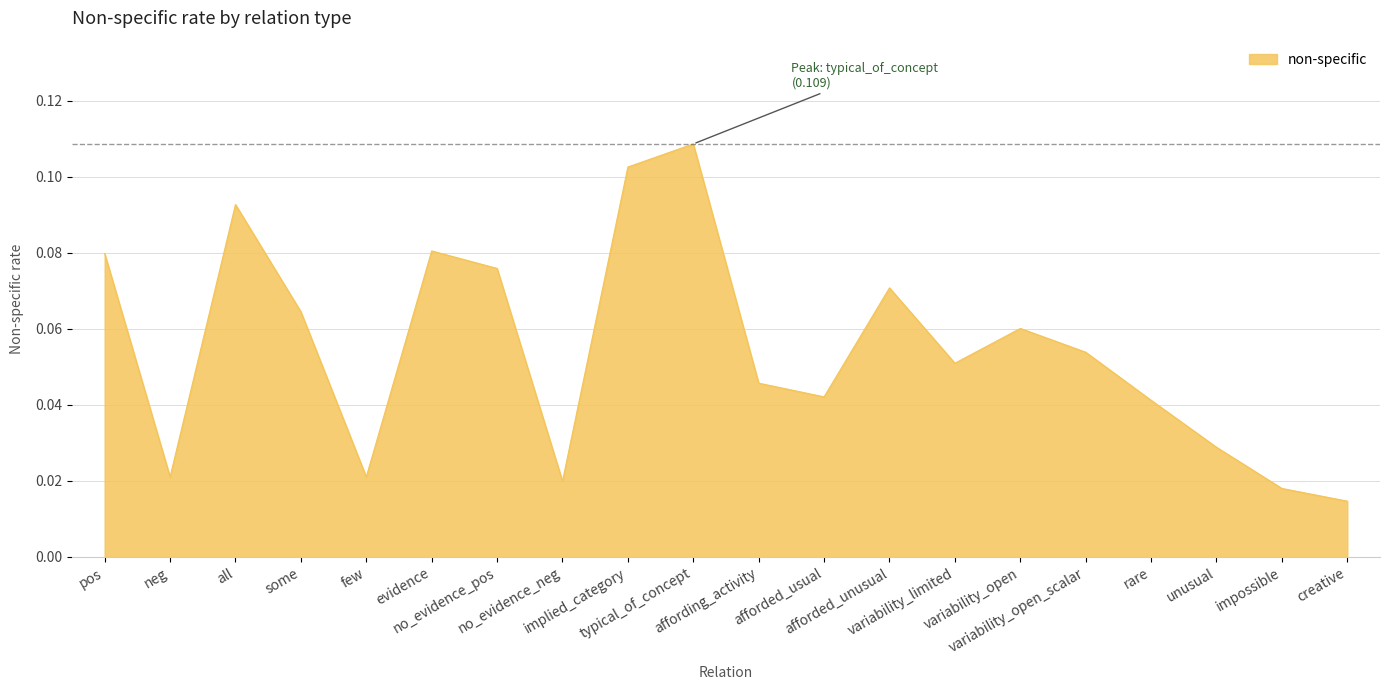

Does the chart display data point markers on the line(s)?

No